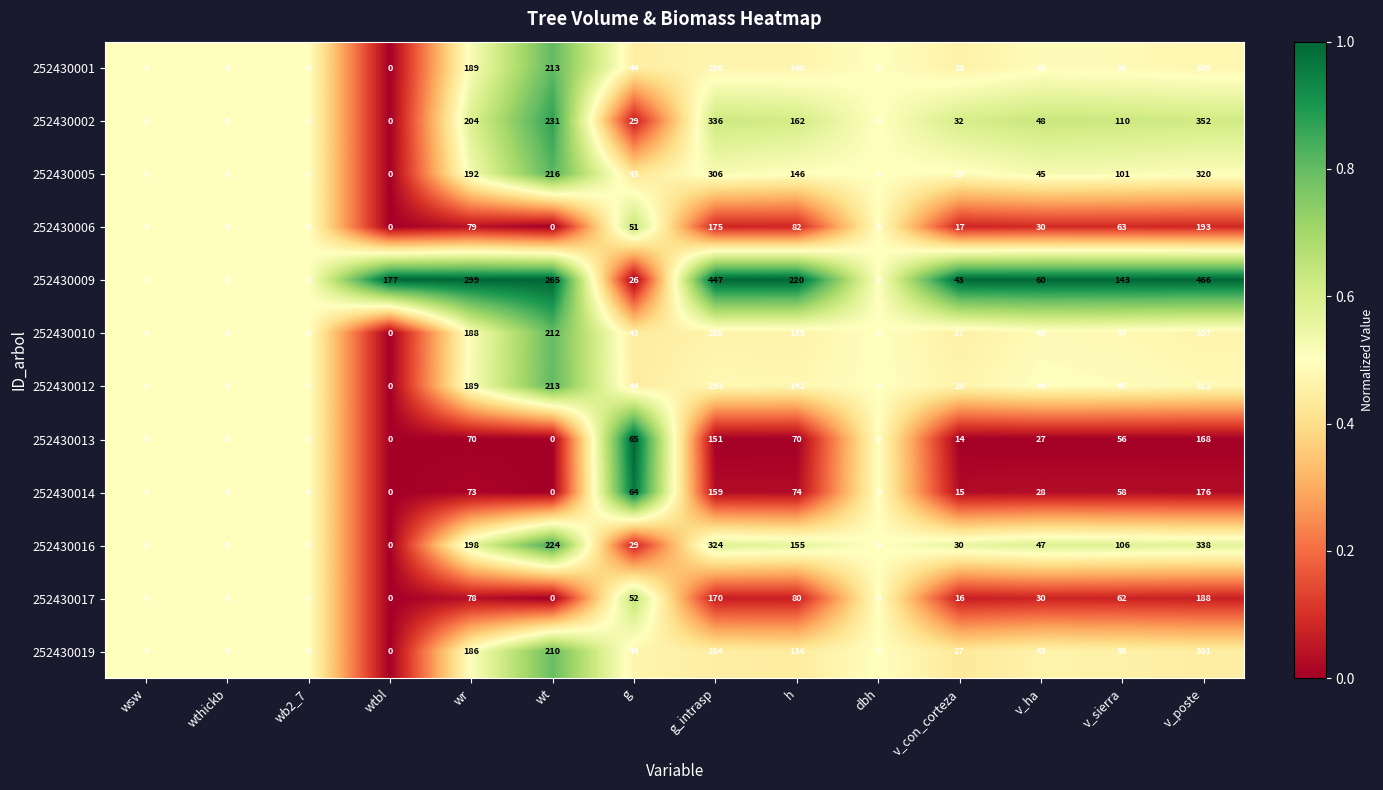

True or false: 252430014 has a value of 3 at v_con_corteza.

False